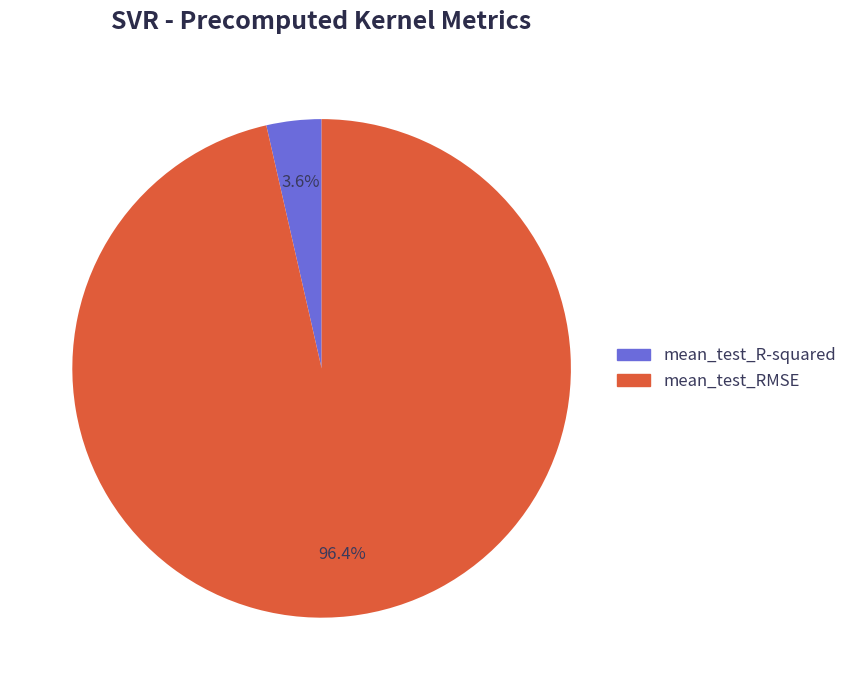

Do mean_test_R-squared and mean_test_RMSE together represent more than half of the pie?

Yes